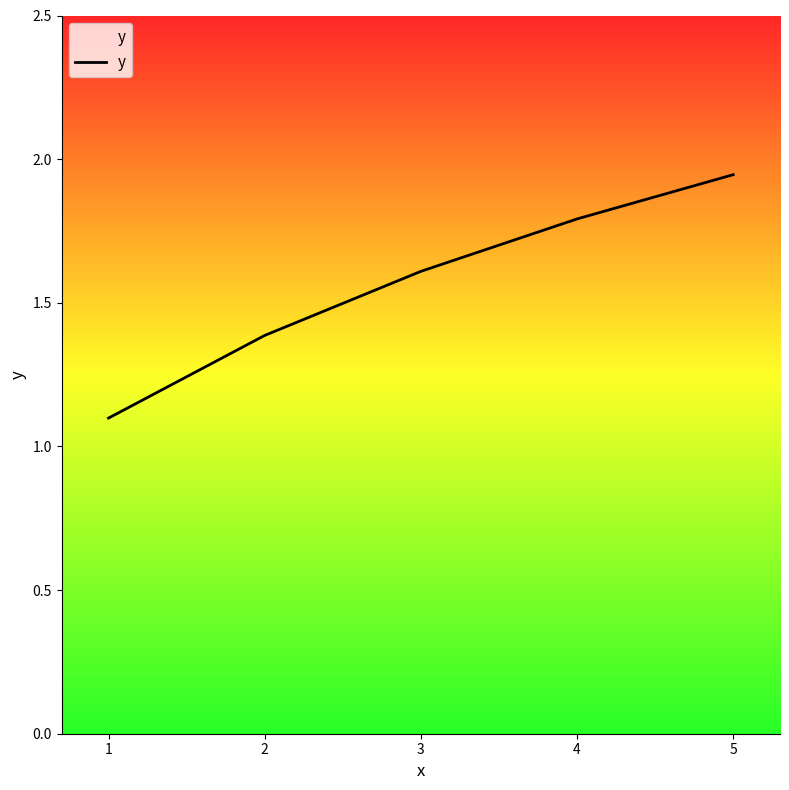

Does the chart have visible grid lines?

No